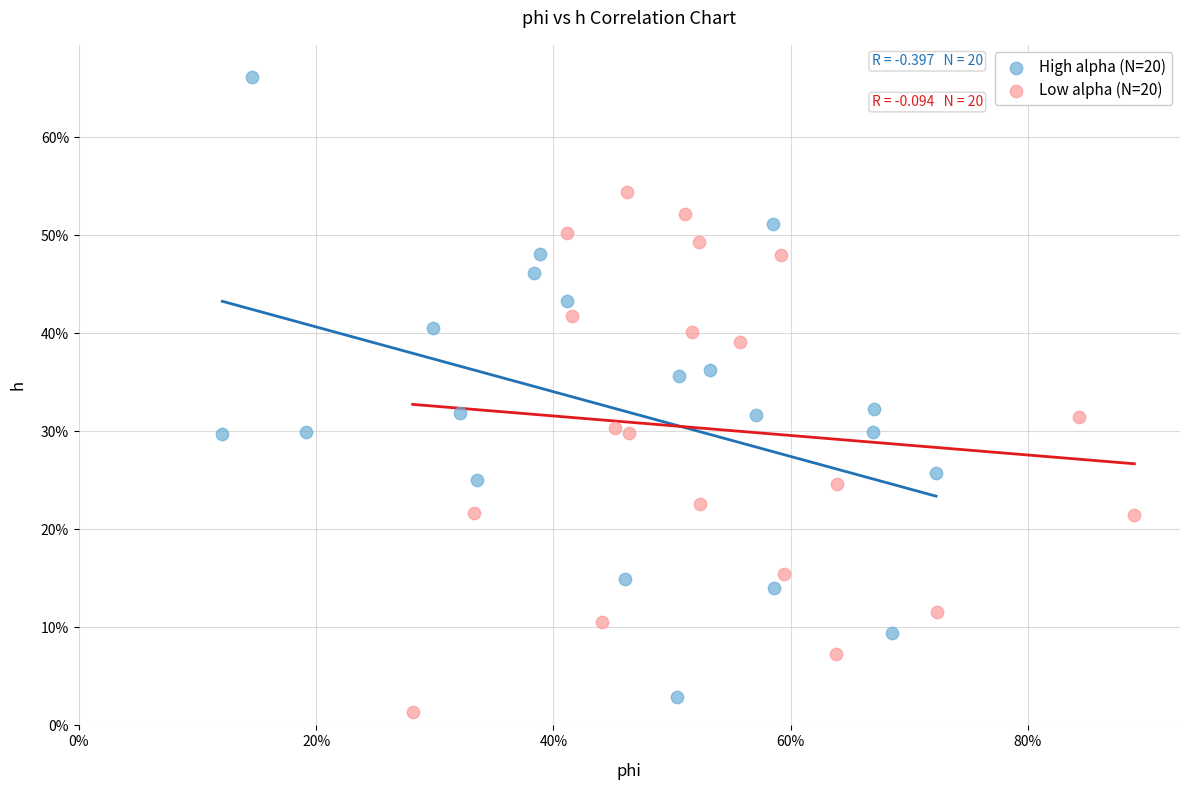

Which series reaches the minimum Y coordinate?

Low alpha (N=20)